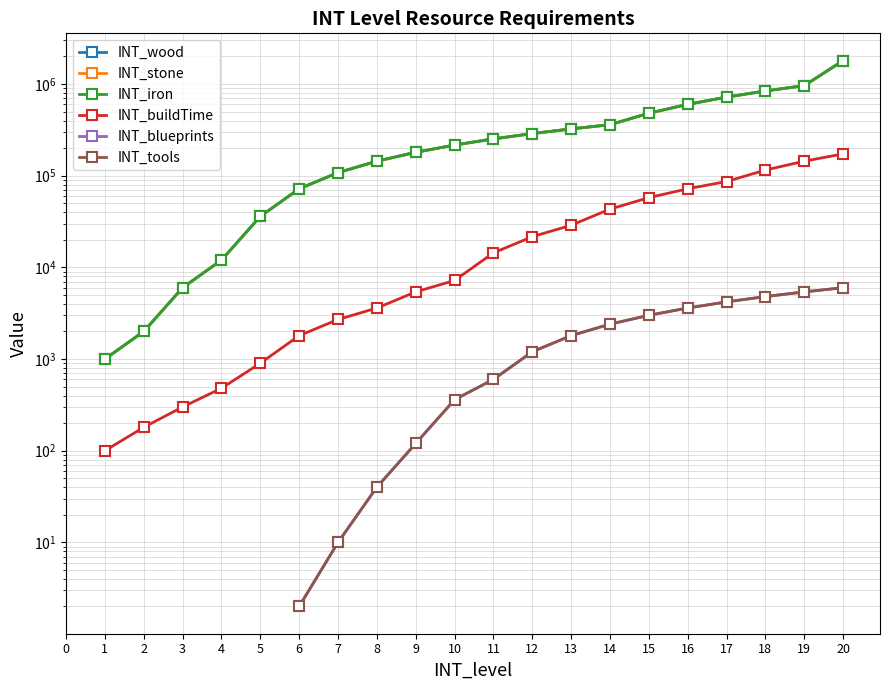

True or false: INT_stone and INT_blueprints cross at least once.

False